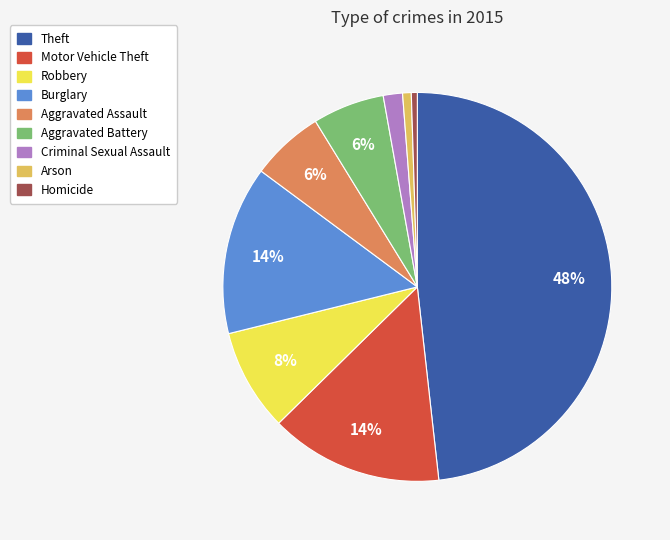

Is there a majority slice in this chart?

No